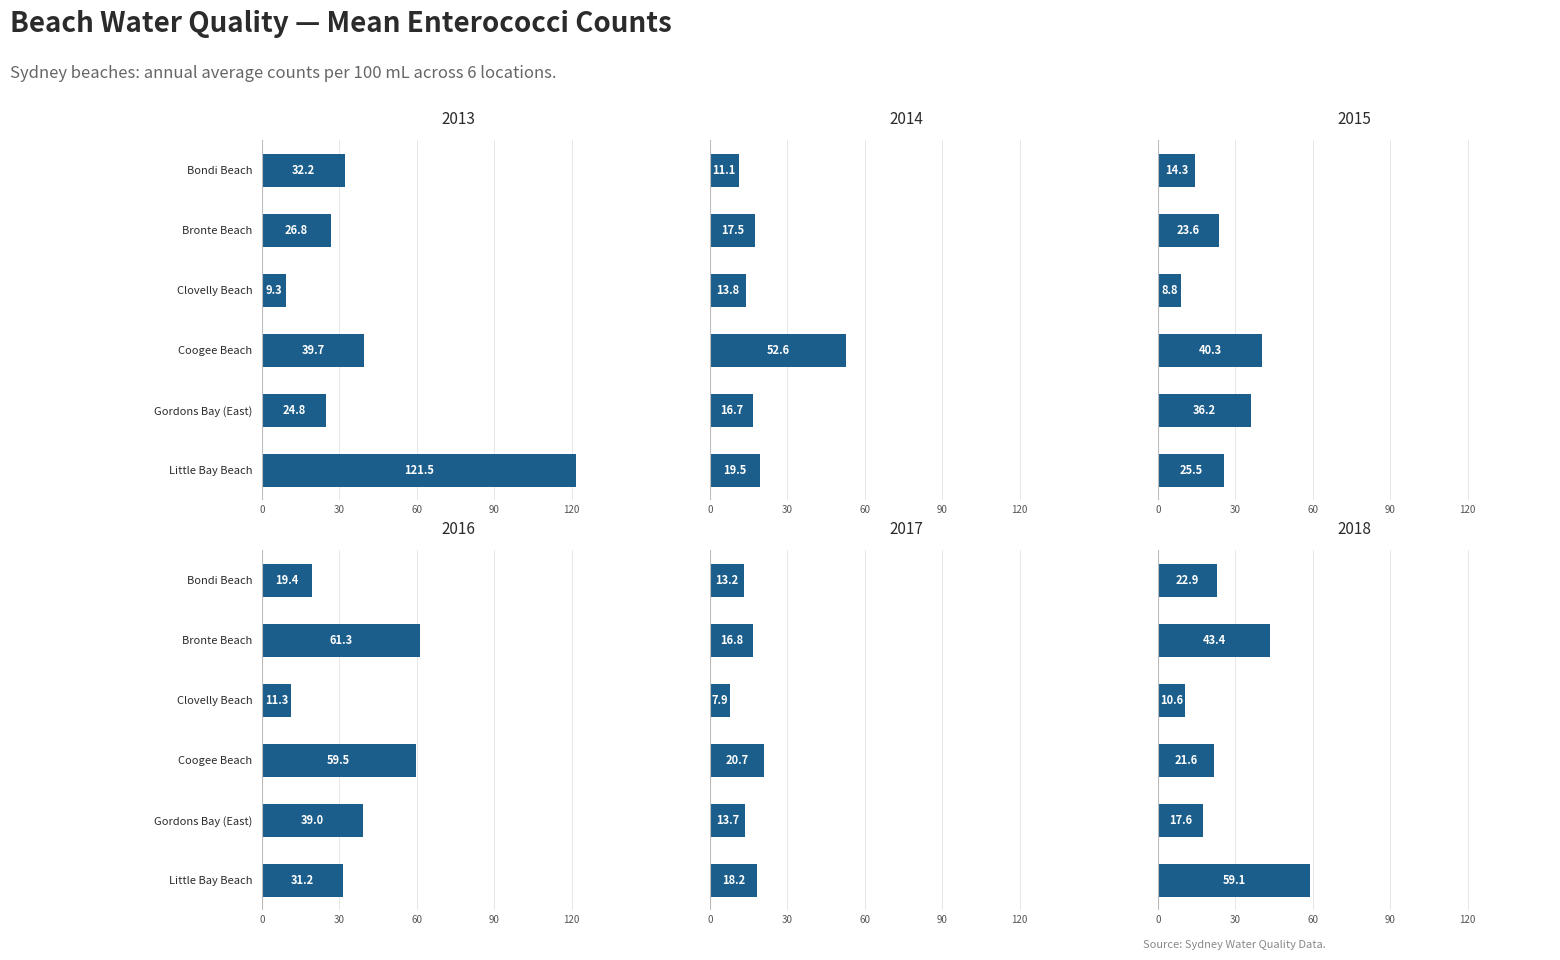

What is the greatest value displayed?

121.5